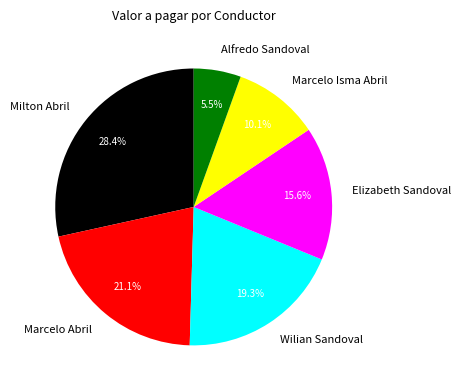

Count the number of slices in the pie.

6